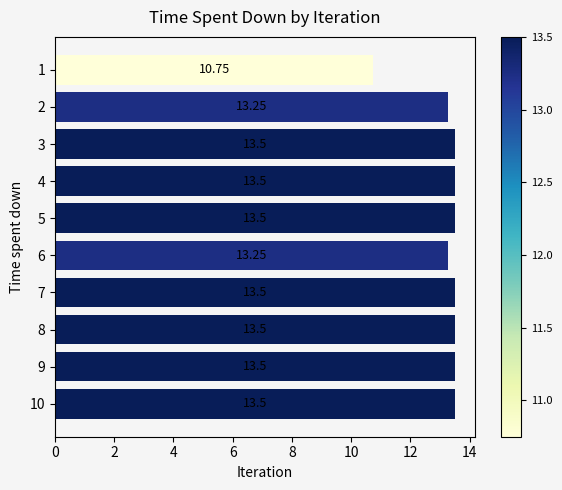

Between 1 and 4, which is larger?

4